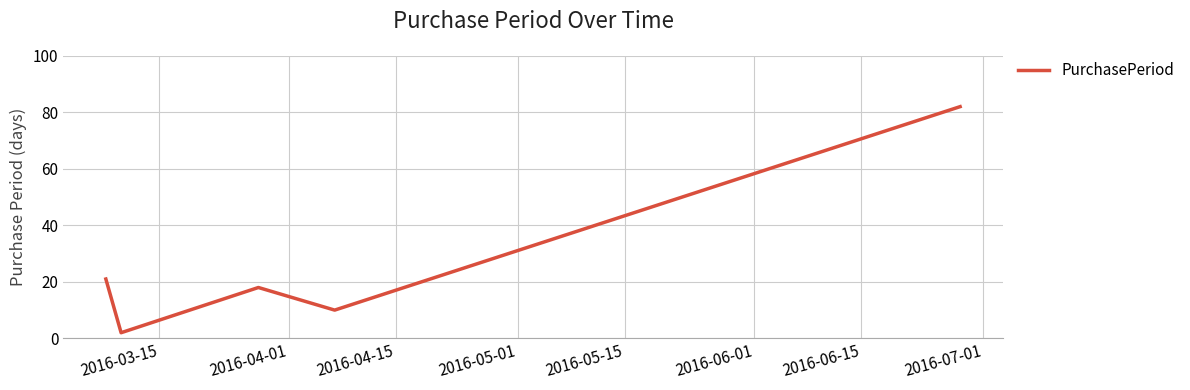

Reading left to right, extract all data points from this chart.

21	2	18	10	82